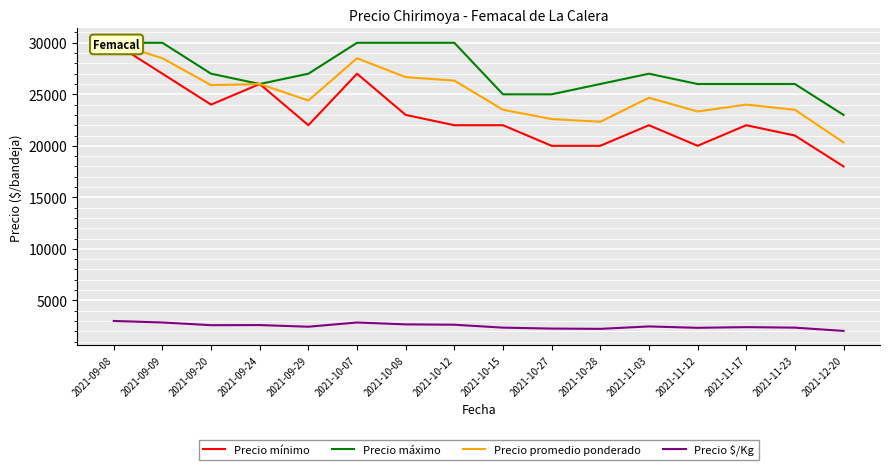

At which label does Precio promedio ponderado reach its minimum?

2021-12-20